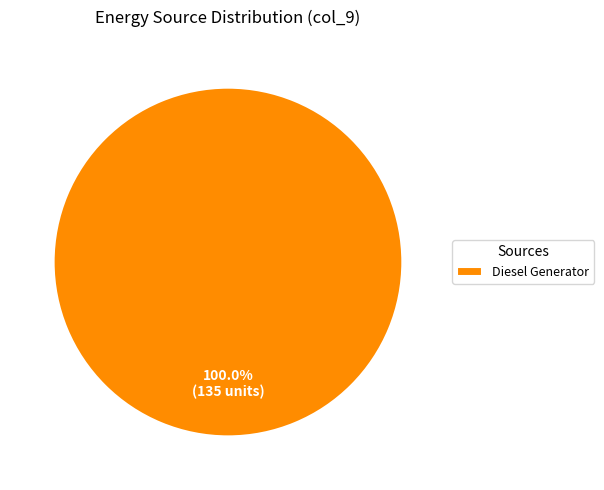

Rank the categories by value from highest to lowest.

Diesel Generator